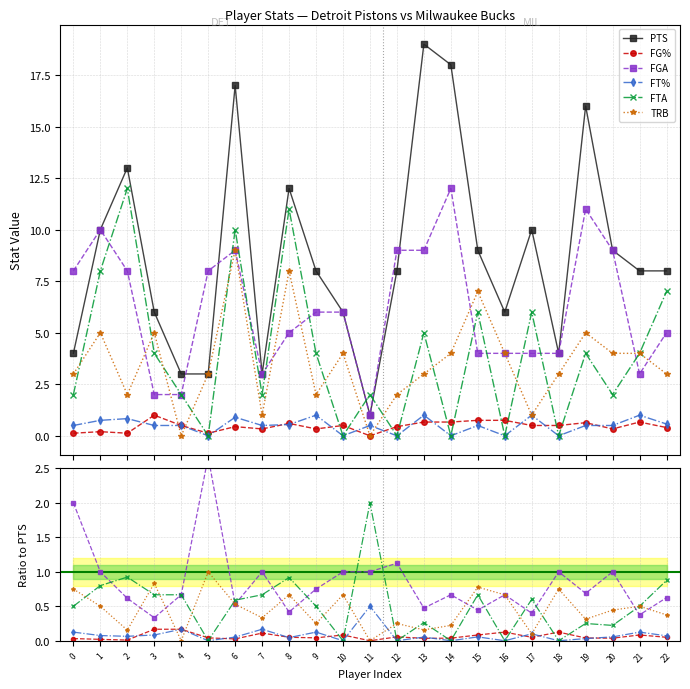

What is the highest value of the FG% series?

0.2